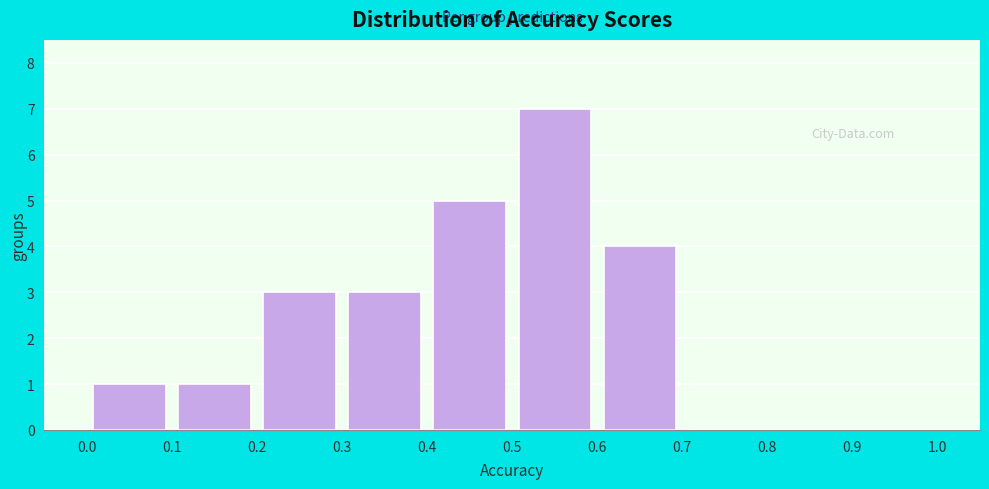

Which range on the x-axis has the tallest bar?

0.5 to 0.6